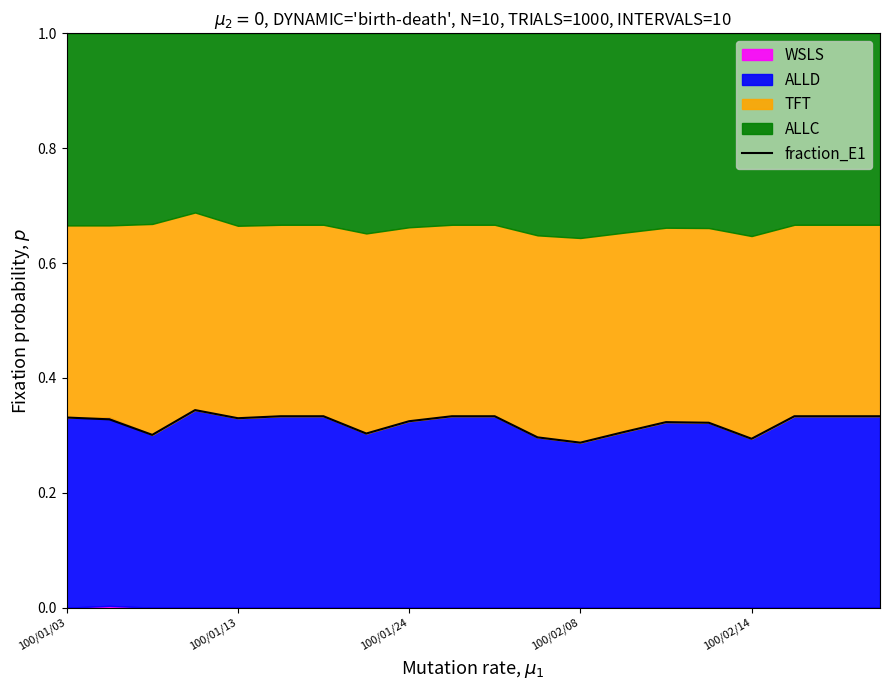

Is it true that fraction_E1 equals 0.5 at 100/01/13?

False